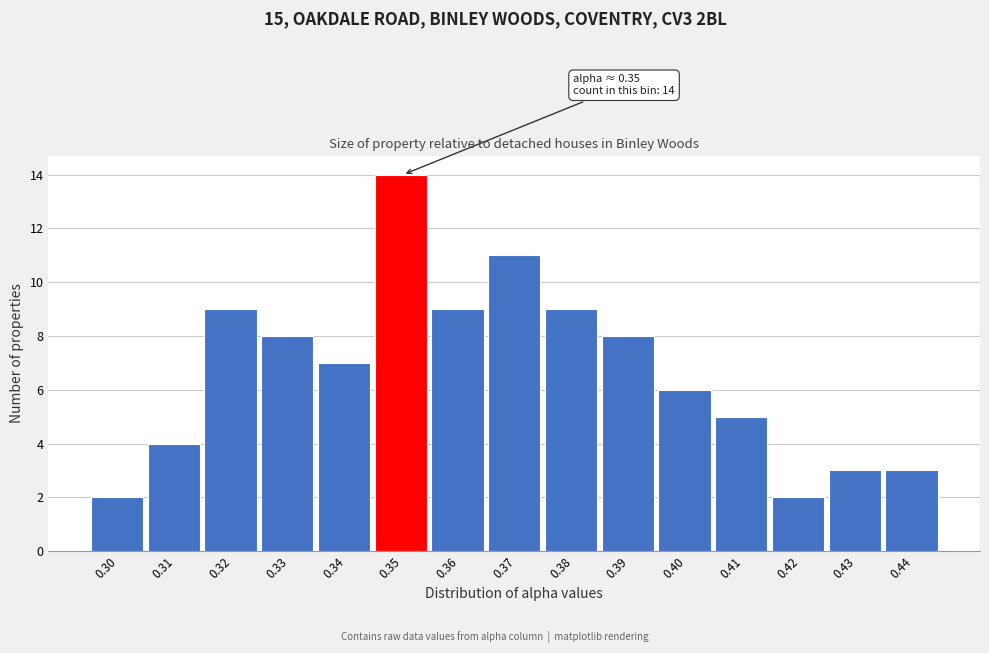

Reading left to right, what are all the values shown in this chart?

2	4	9	8	7	14	9	11	9	8	6	5	2	3	3